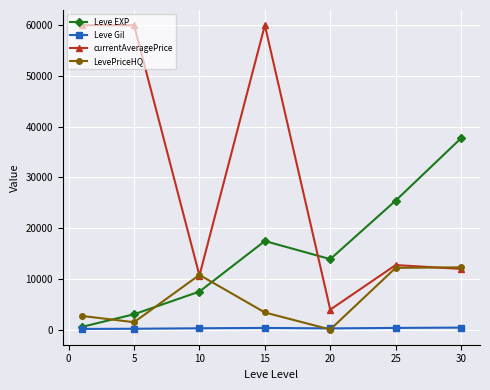

List the series in order of their peak value, highest first.

currentAveragePrice, Leve EXP, LevePriceHQ, Leve Gil